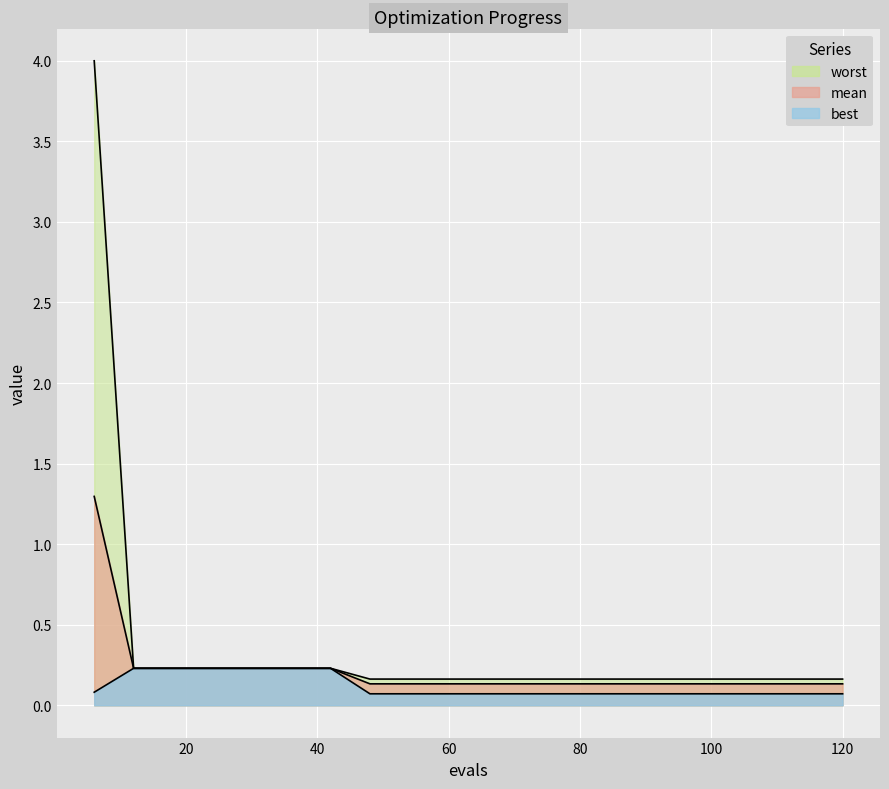

At which label is best closest to 0?

48